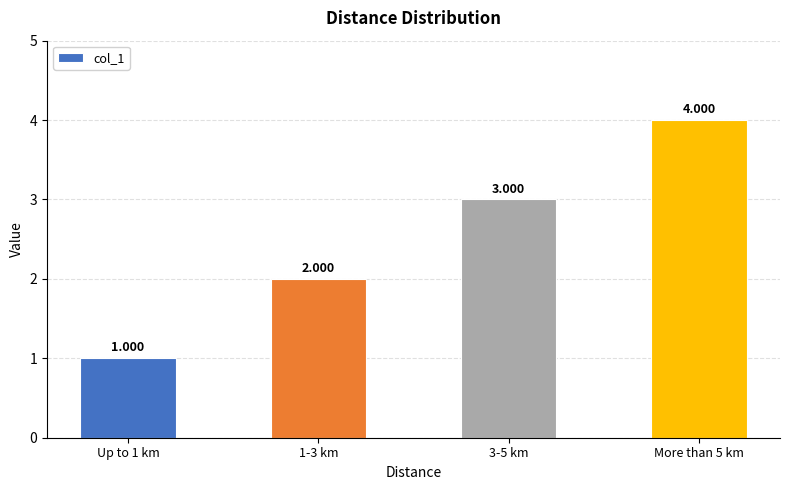

What position from the left is More than 5 km?

4